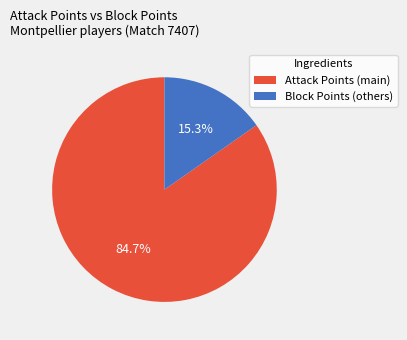

Is there a majority slice in this chart?

Yes